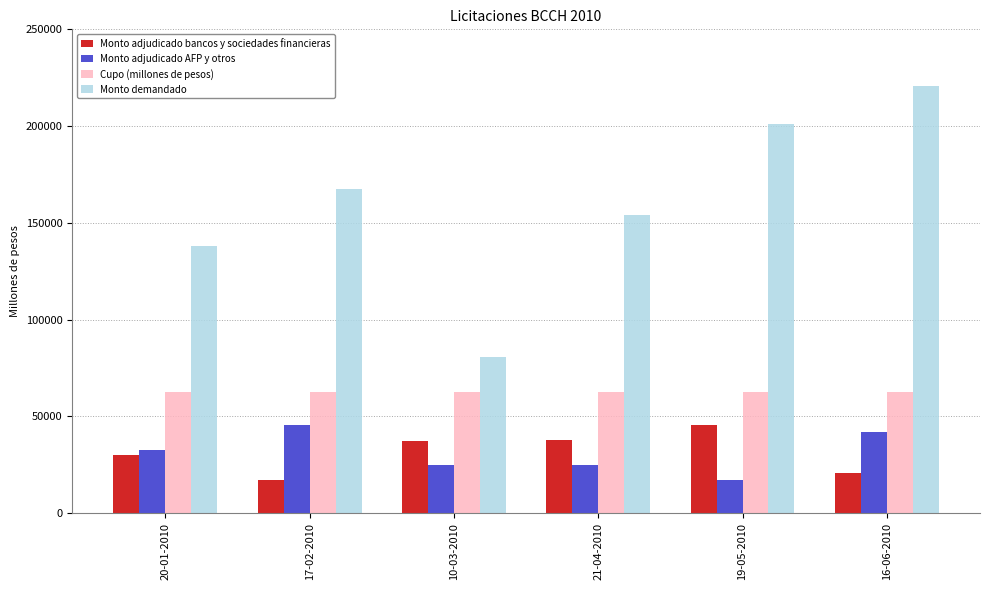

What is the value of the Monto demandado bar at the 4th from the left?

154210